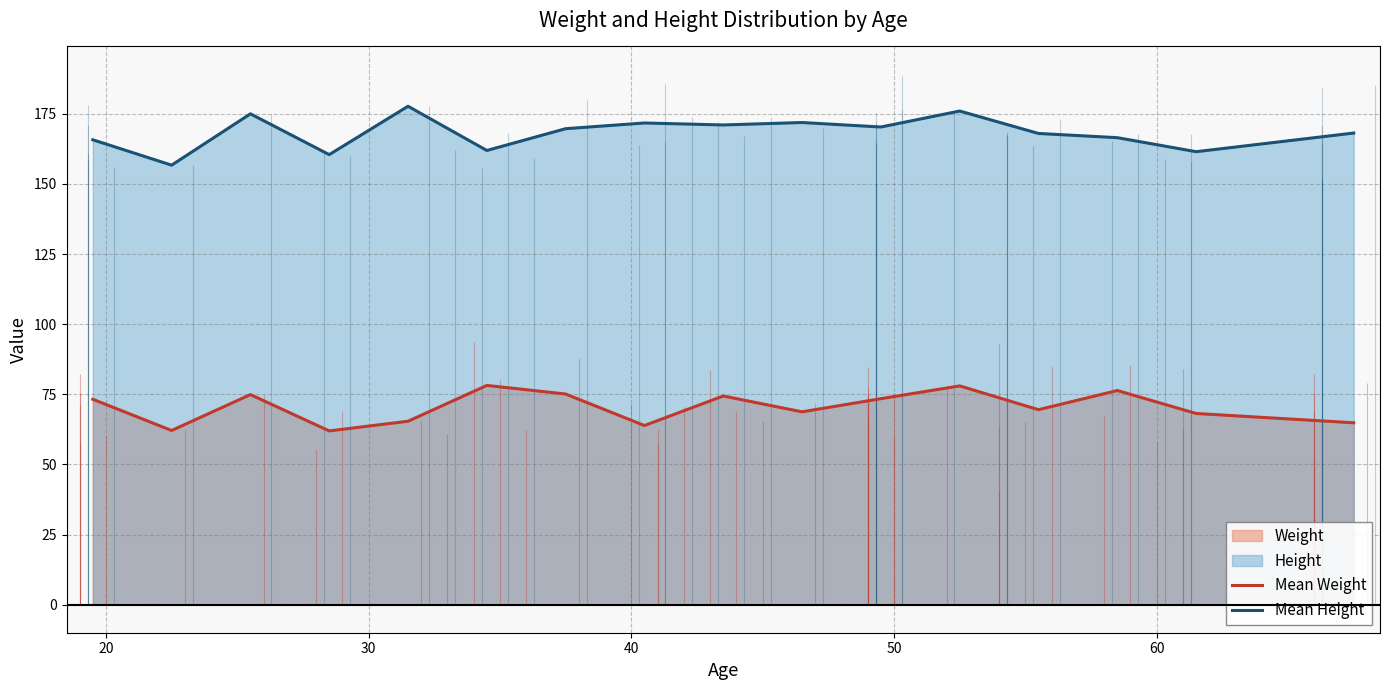

What is the sum of all Mean Height values?

2857.2